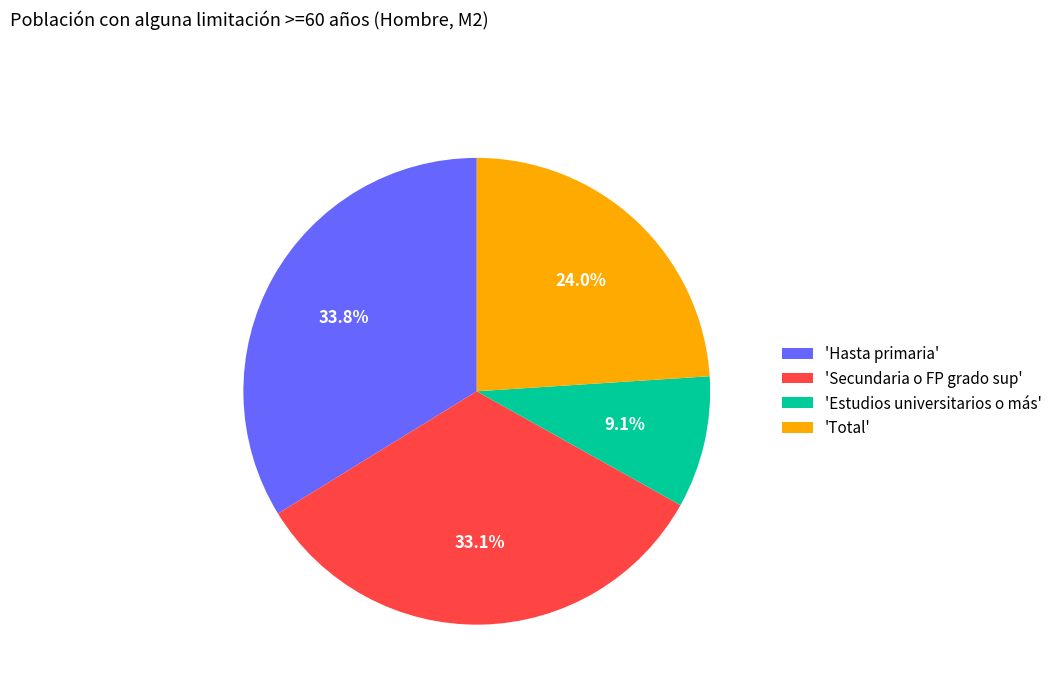

Is there a majority slice in this chart?

No